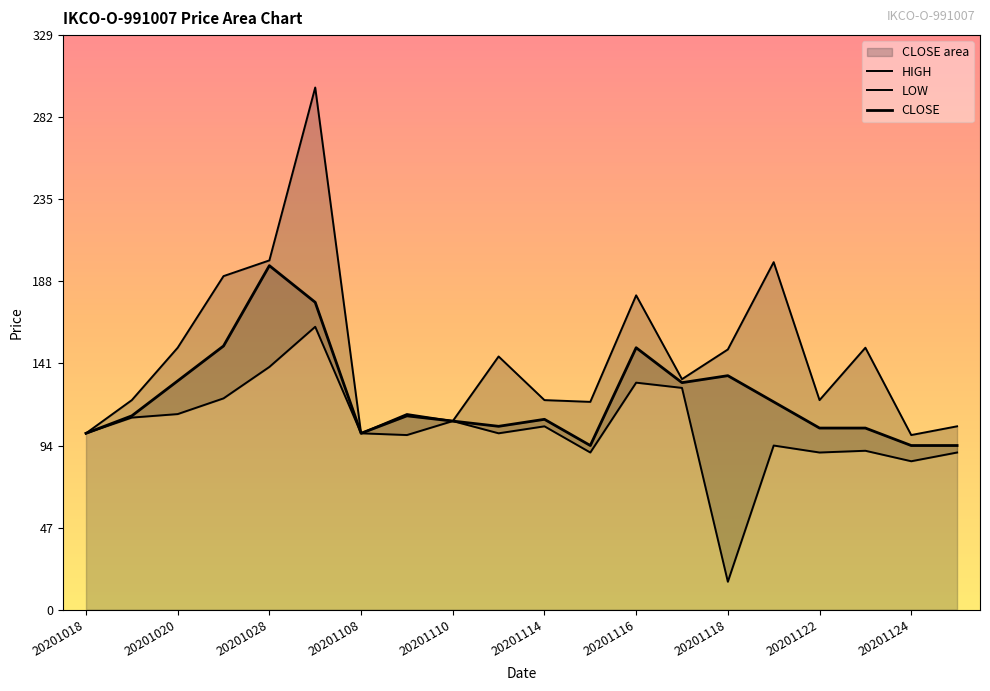

What is the sum of all HIGH values?

2901